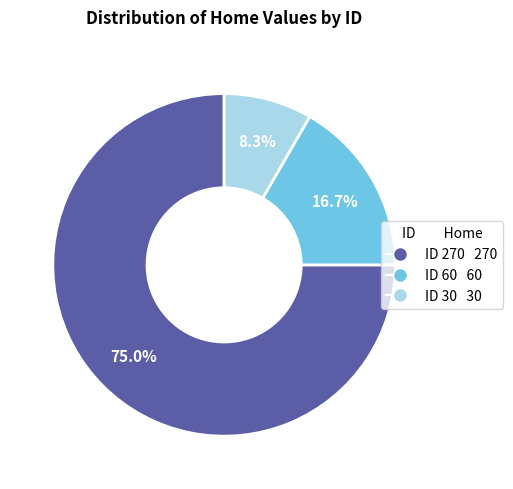

To the nearest percent, what is the average slice percentage?

33%